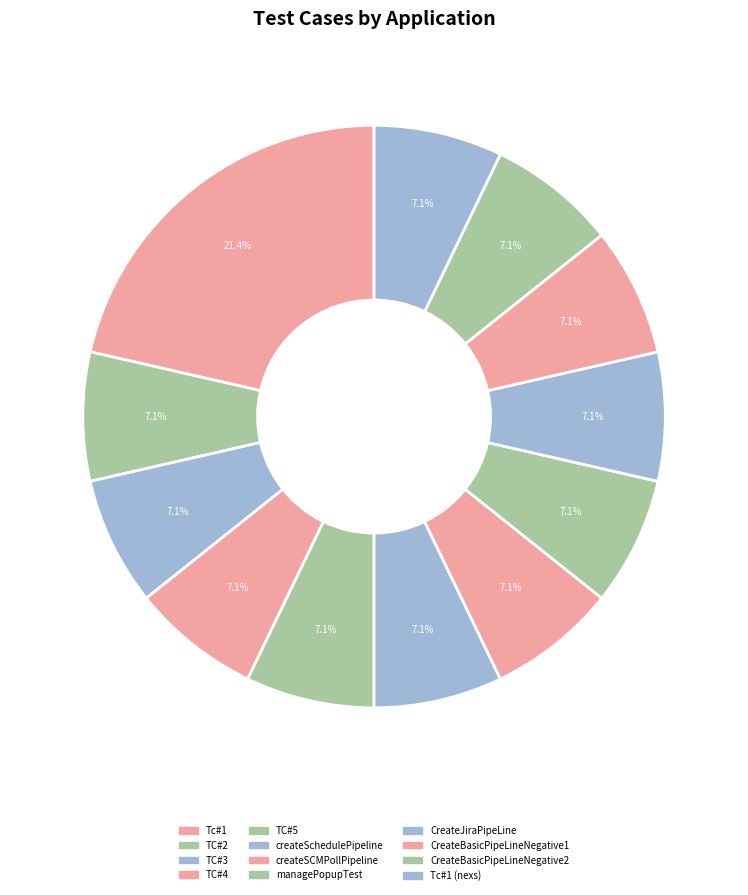

Which slice is the smallest?

TC#2